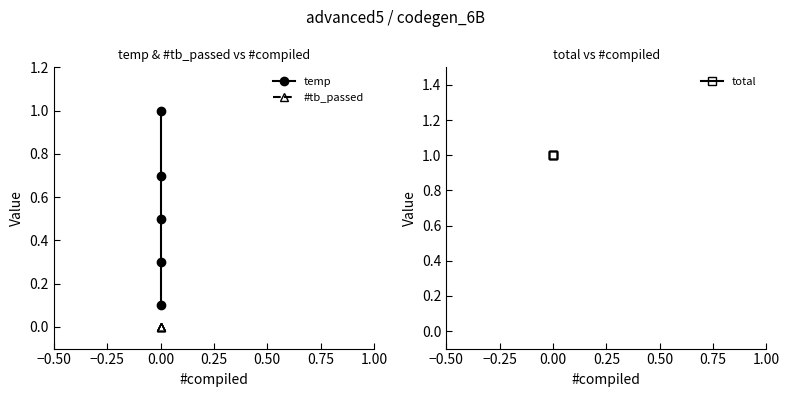

What is the difference between the highest and lowest values at 0.25?

1.0